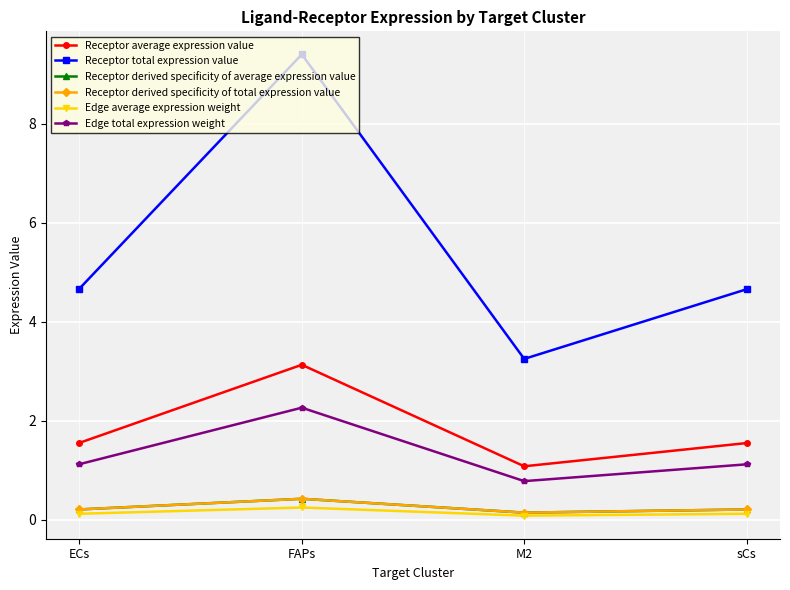

Does the chart have visible grid lines?

Yes